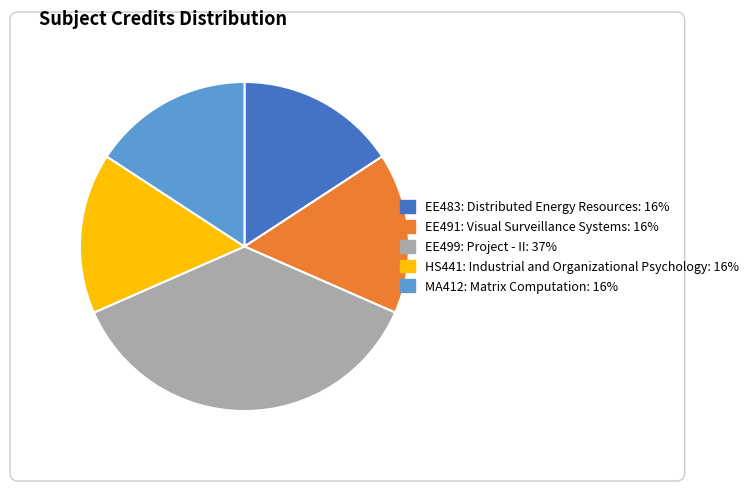

Is there any slice that represents more than half of the pie?

No